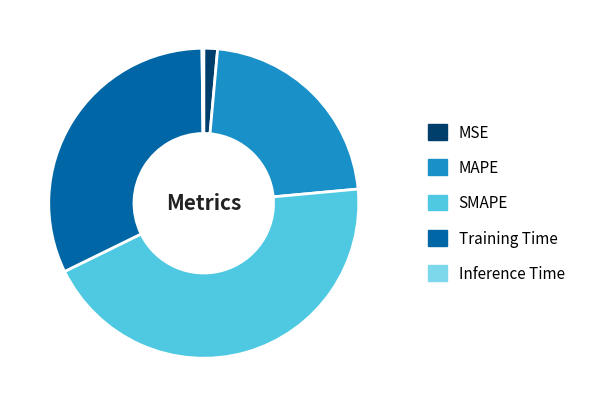

Between SMAPE and Training Time, which is larger?

SMAPE